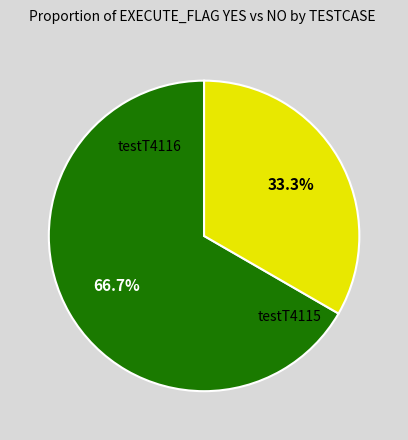

What percentage is NOT represented by testT4115?

66.7%